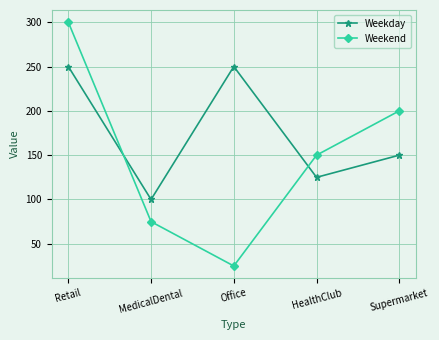

True or false: Weekend and Weekday intersect in this chart.

True